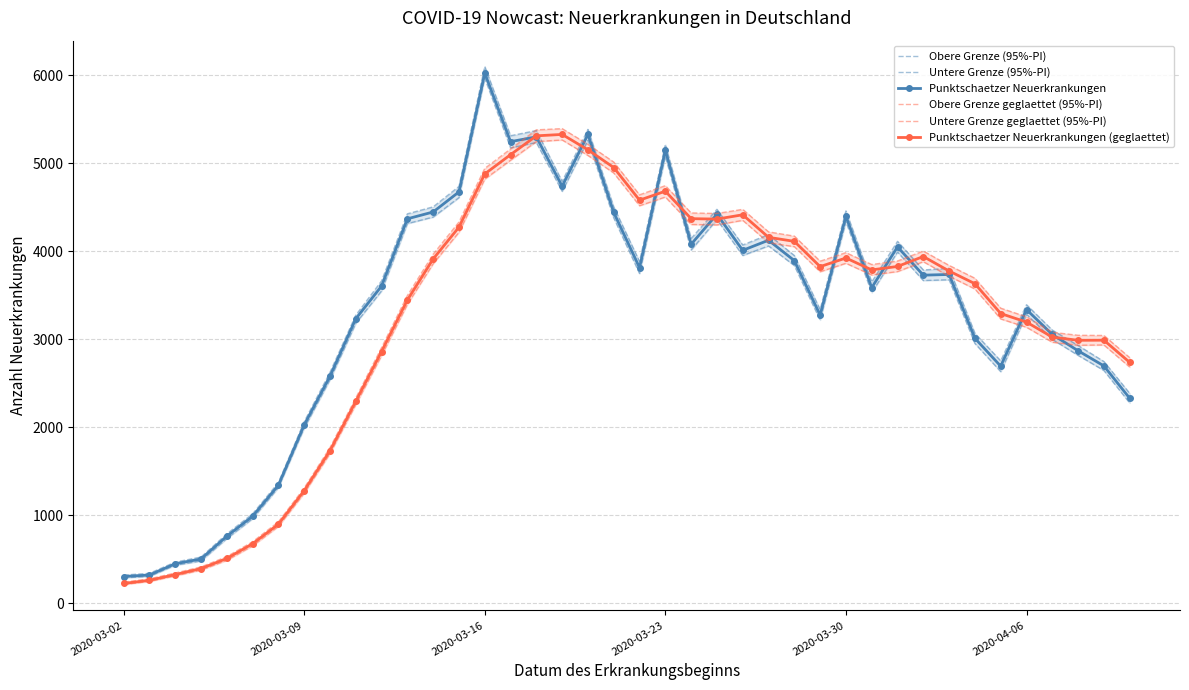

Which series has the largest total across all categories?

Obere Grenze (95%-PI)